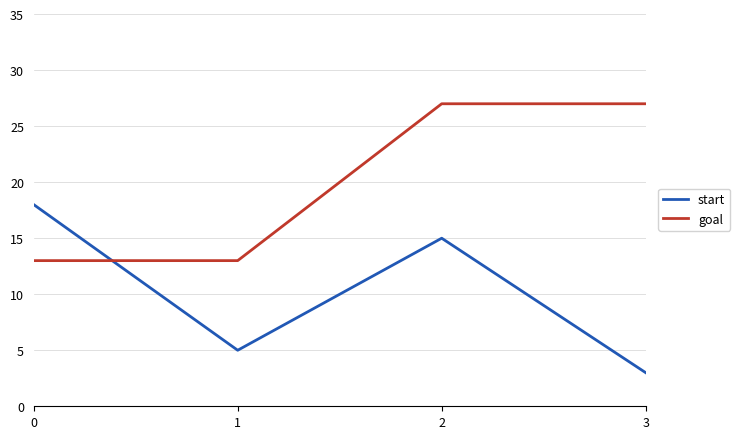

Is the value of goal at 1 greater than the value of start at 3?

Yes